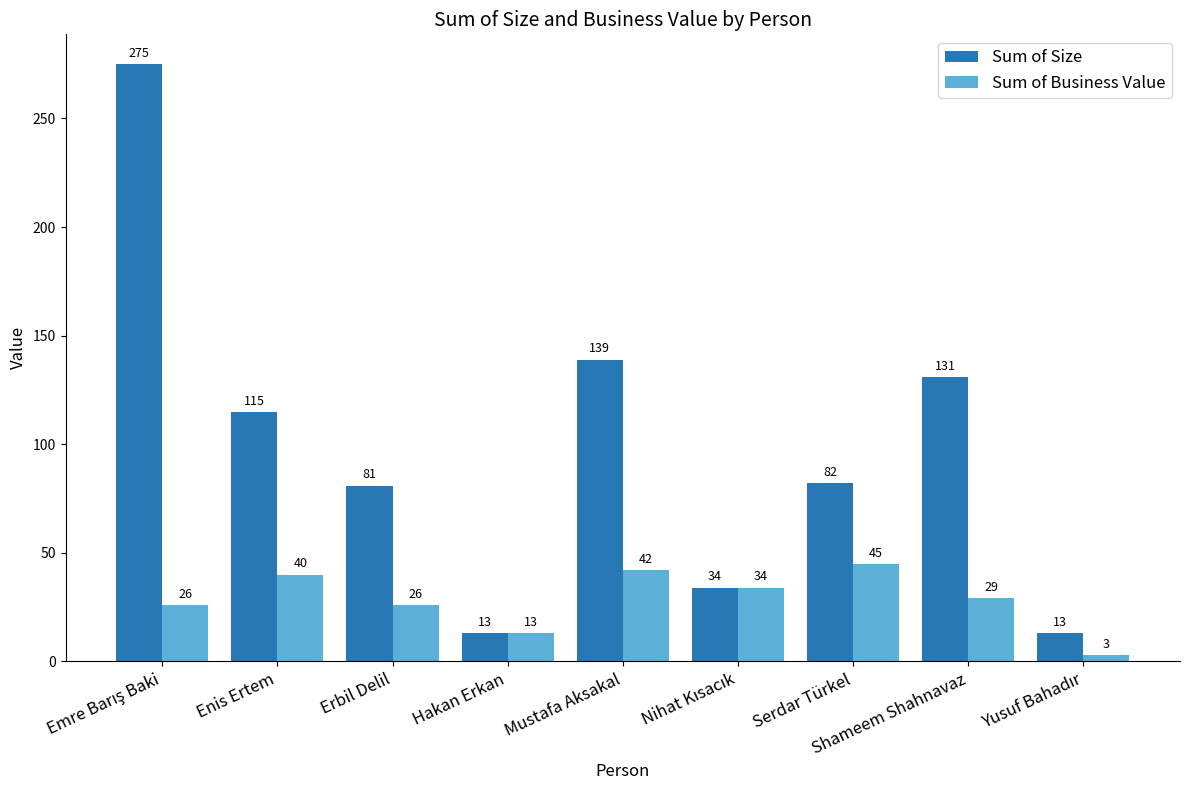

What is the sum of all Sum of Business Value values?

258